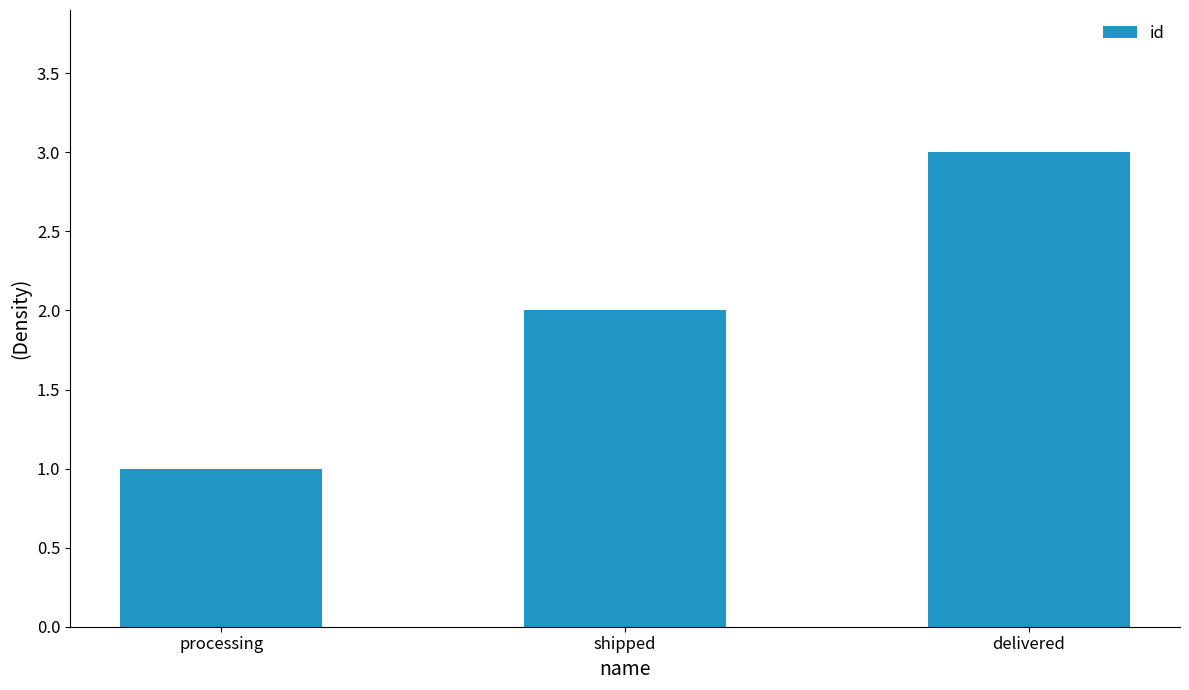

Between delivered and shipped, which is larger?

delivered